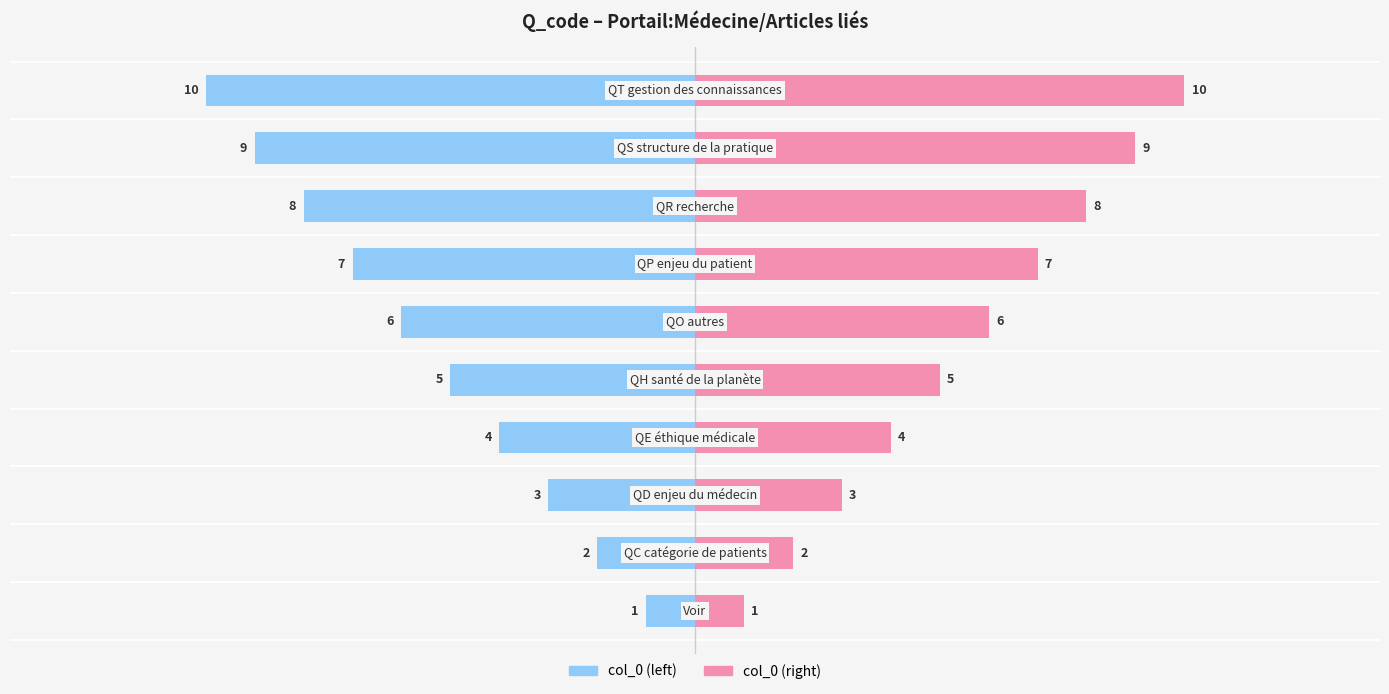

Which series changed the most between −10 and 0?

col_0 (left)